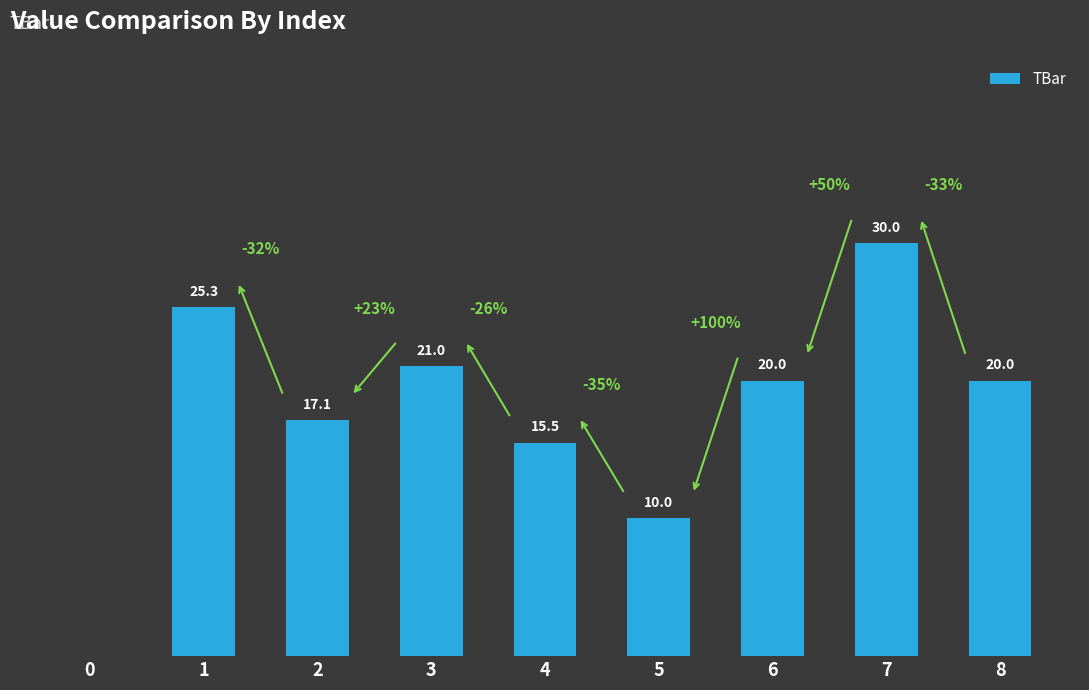

Reading left to right, what are all the values shown in this chart?

0.0	25.3	17.1	21.0	15.5	10.0	20.0	30.0	20.0